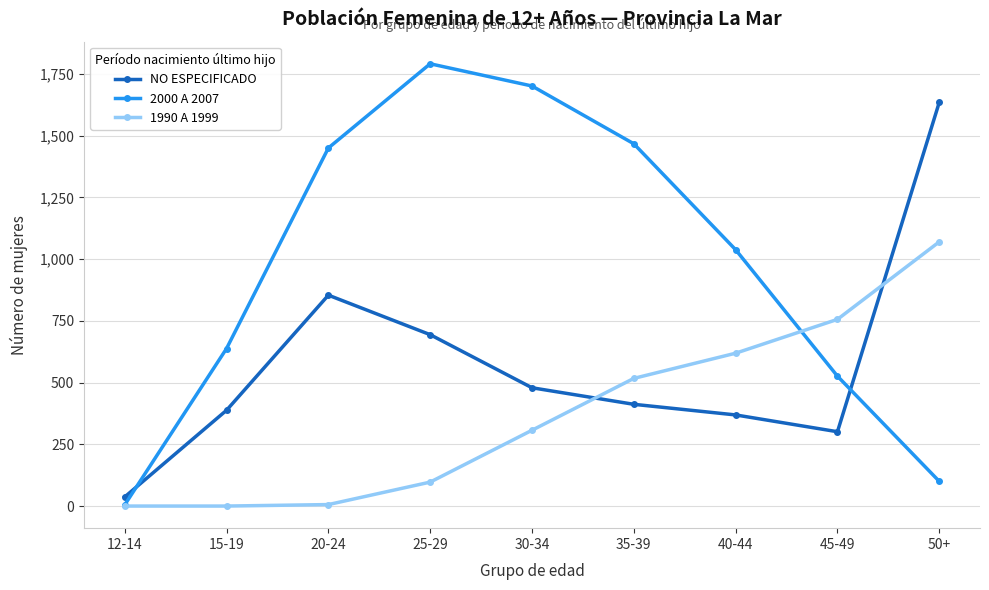

What is the difference between the second highest and minimum values in the NO ESPECIFICADO series?

817